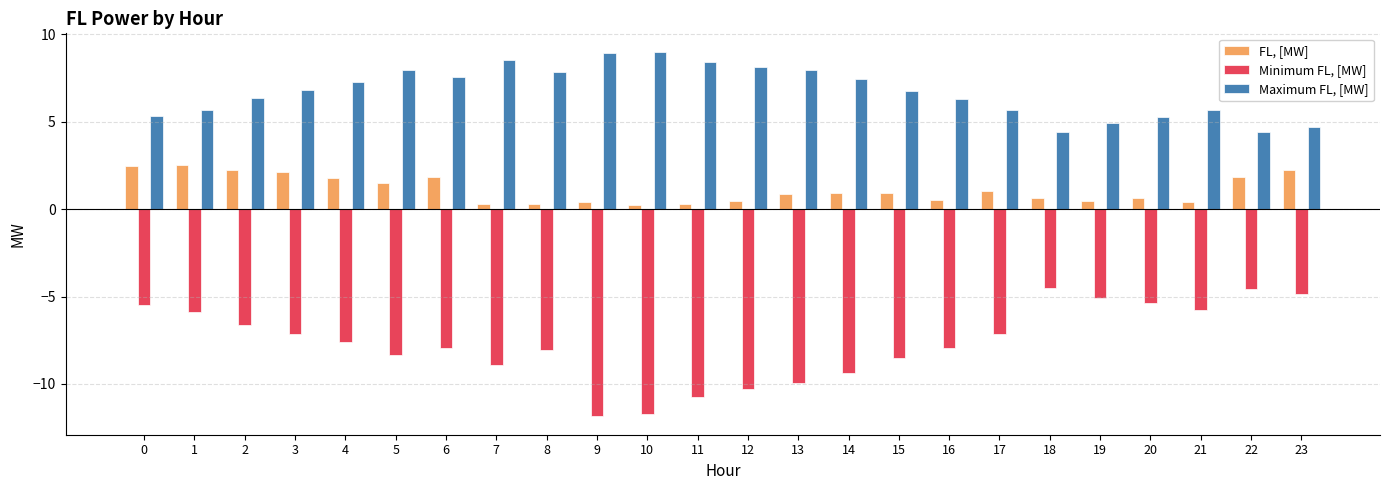

What is the maximum value shown in the chart?

9.0